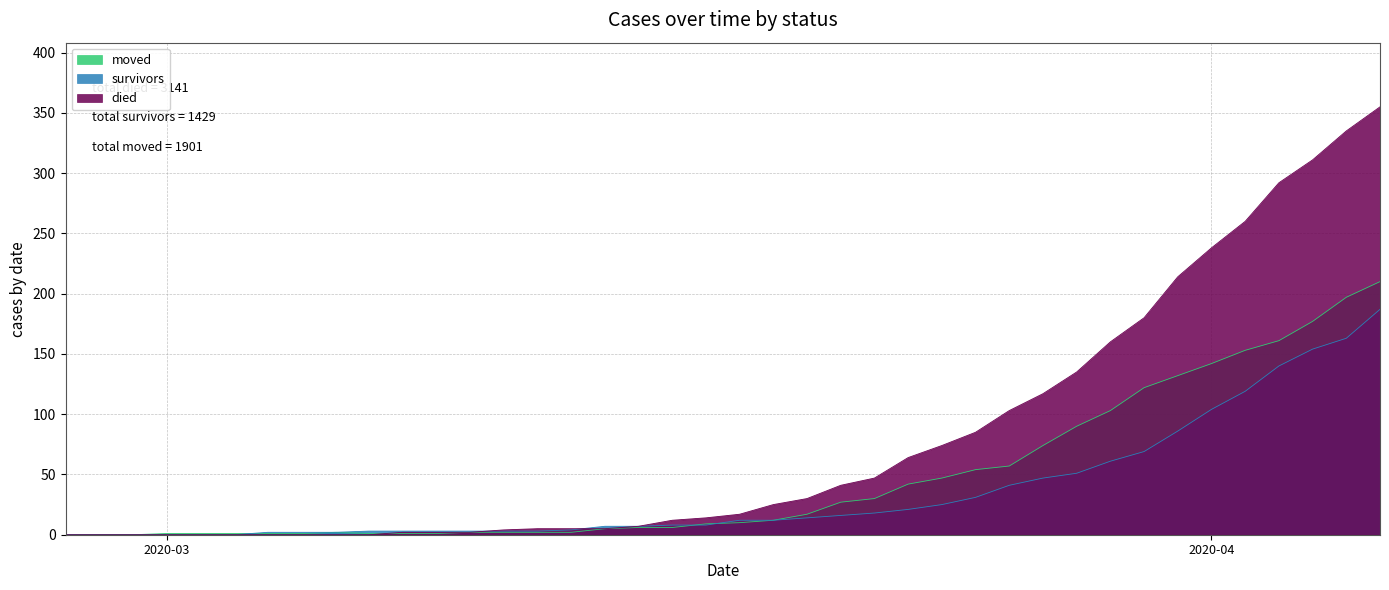

What is the label of the 37th point from the left?

2020-04-03